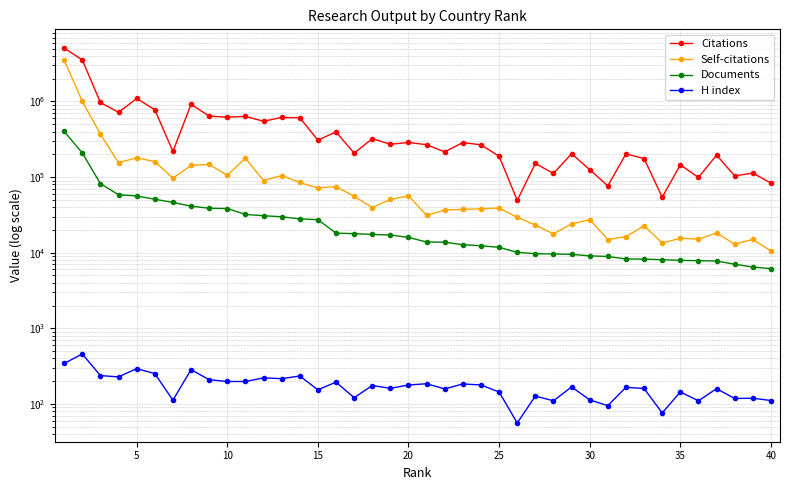

Does the chart have visible grid lines?

Yes